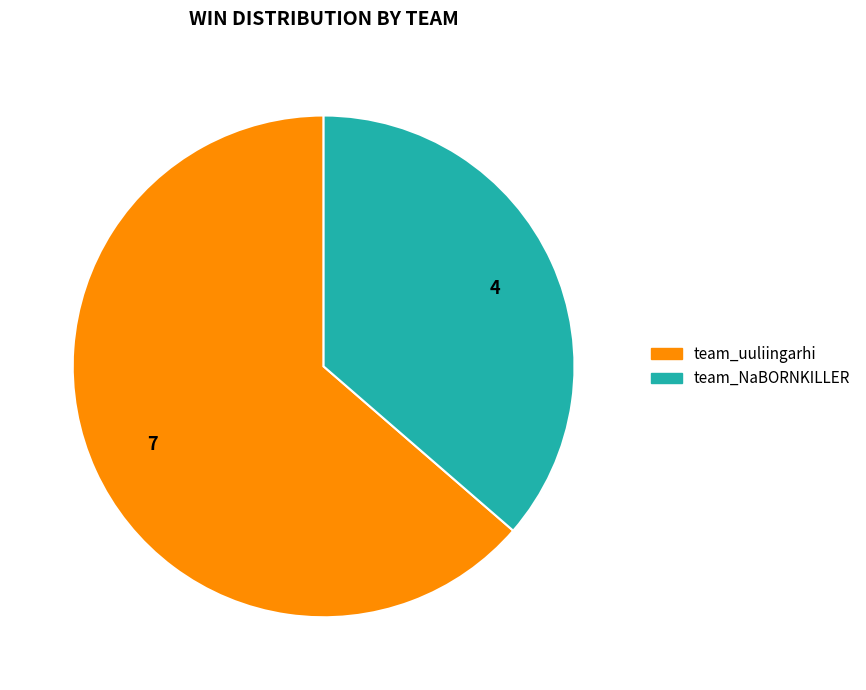

What is the largest slice in the pie chart?

team_uuliingarhi